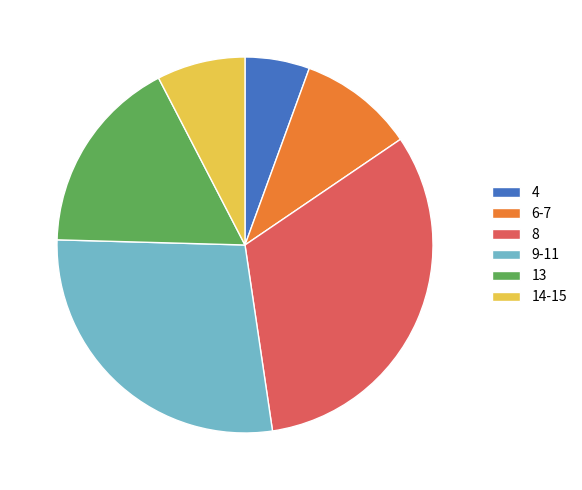

What is the largest slice in the pie chart?

8